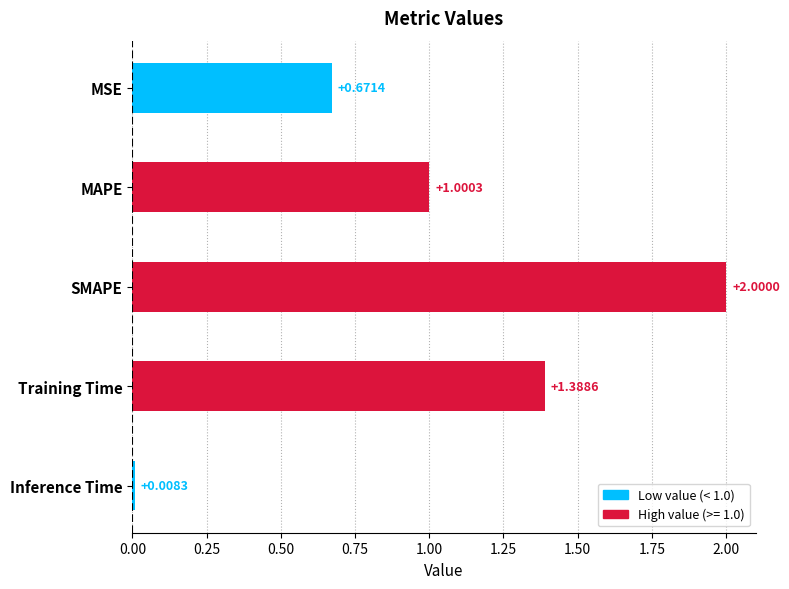

What is the difference between the maximum and minimum values?

2.0